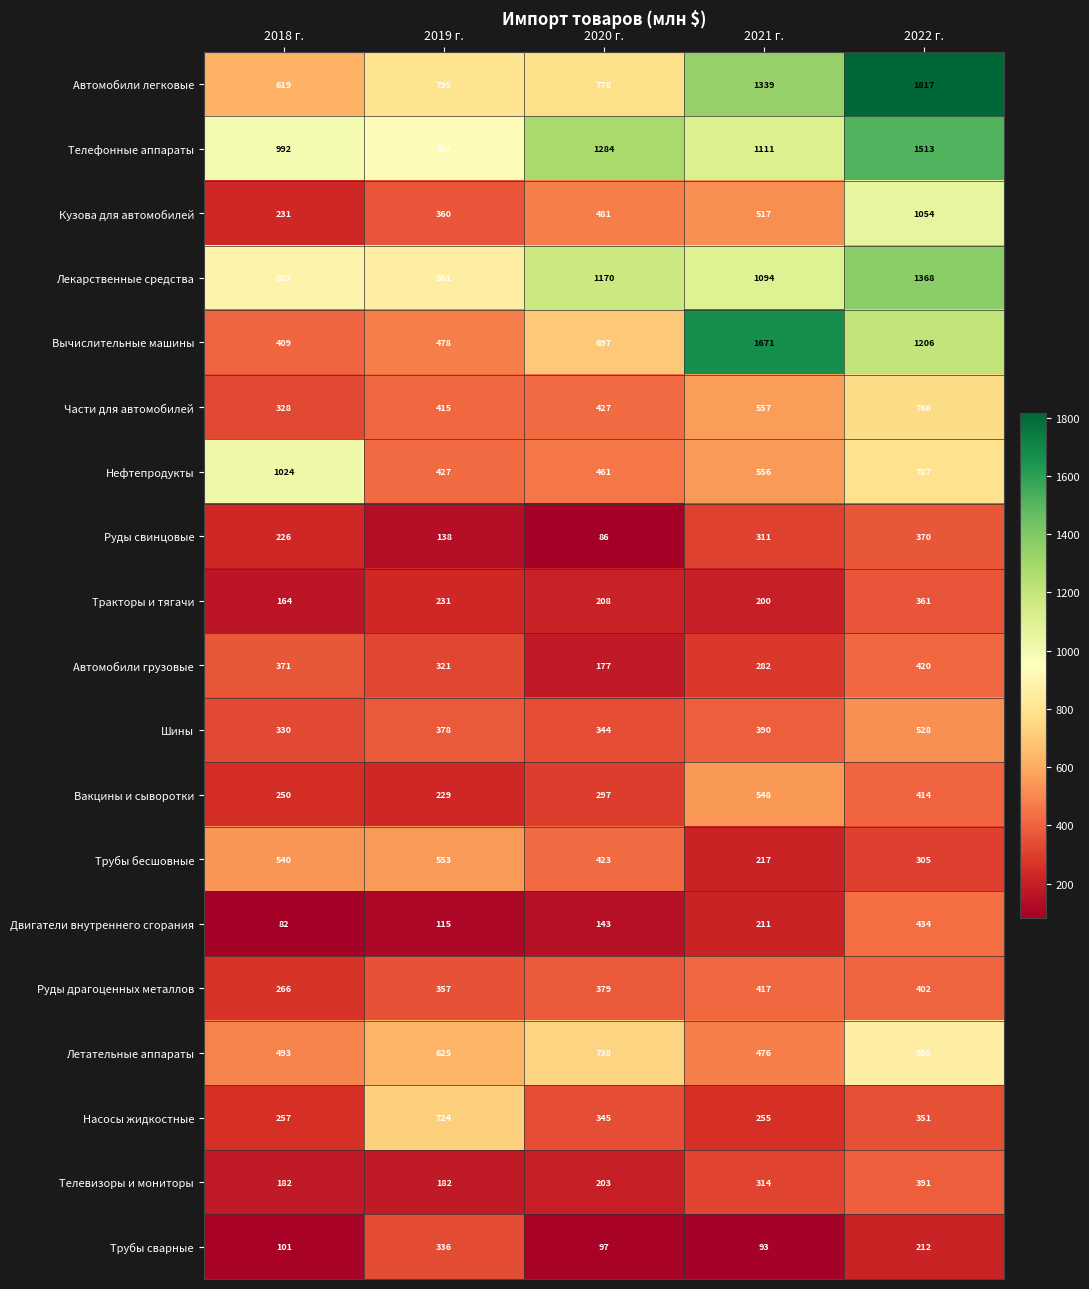

How many series are shown in this chart?

19